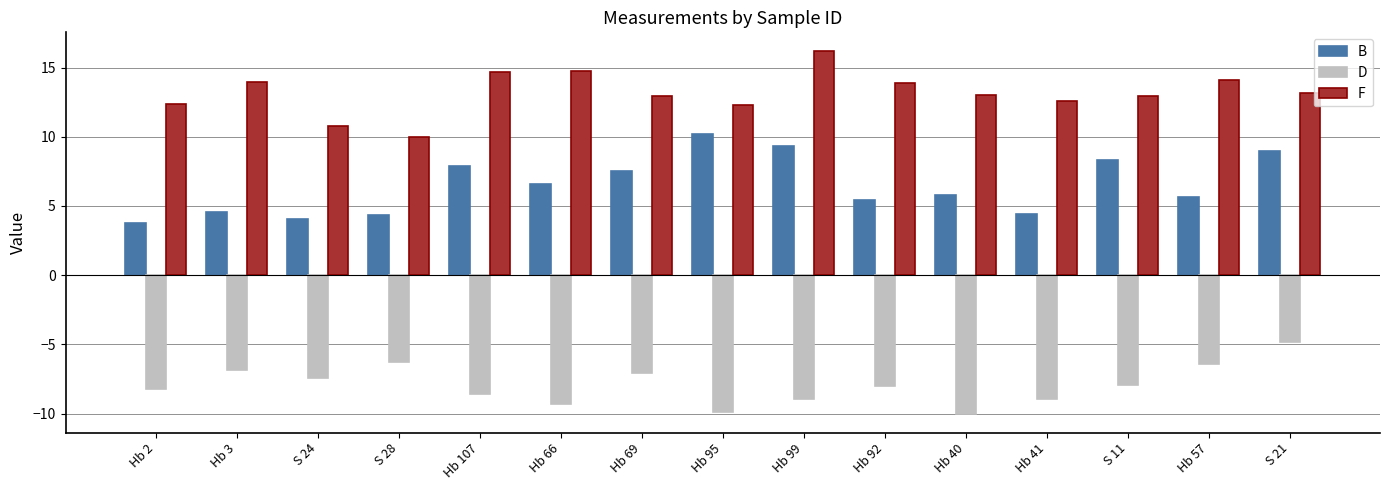

At which category does the chart reach its peak across all series?

Hb 99